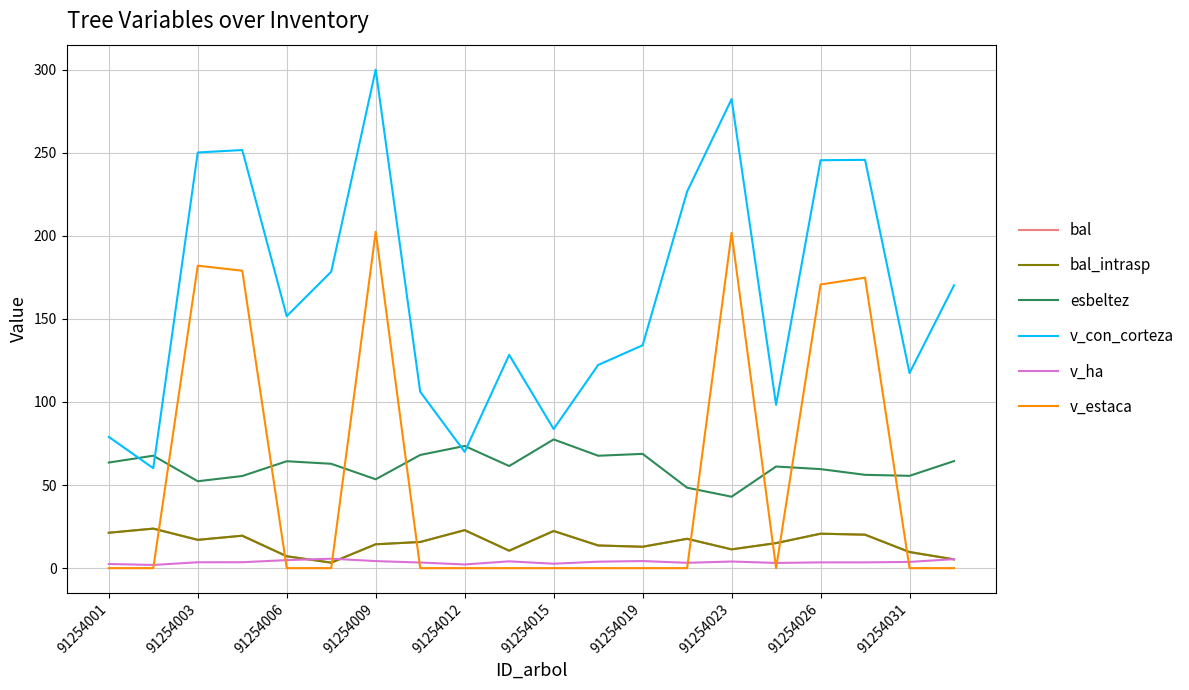

Is this an area chart (filled region under the line)?

No